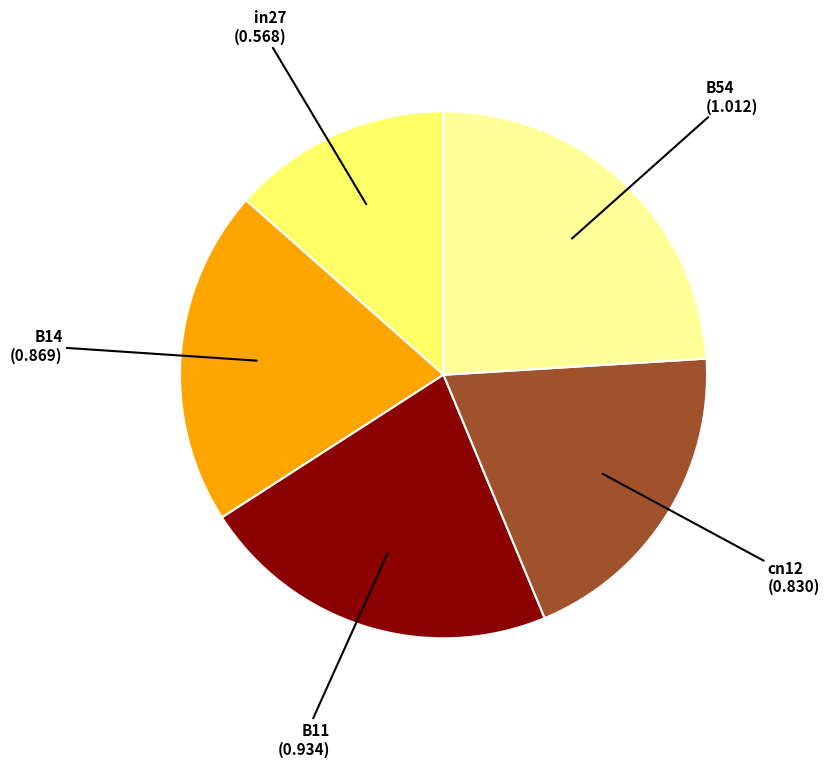

Is there any slice that represents more than half of the pie?

No